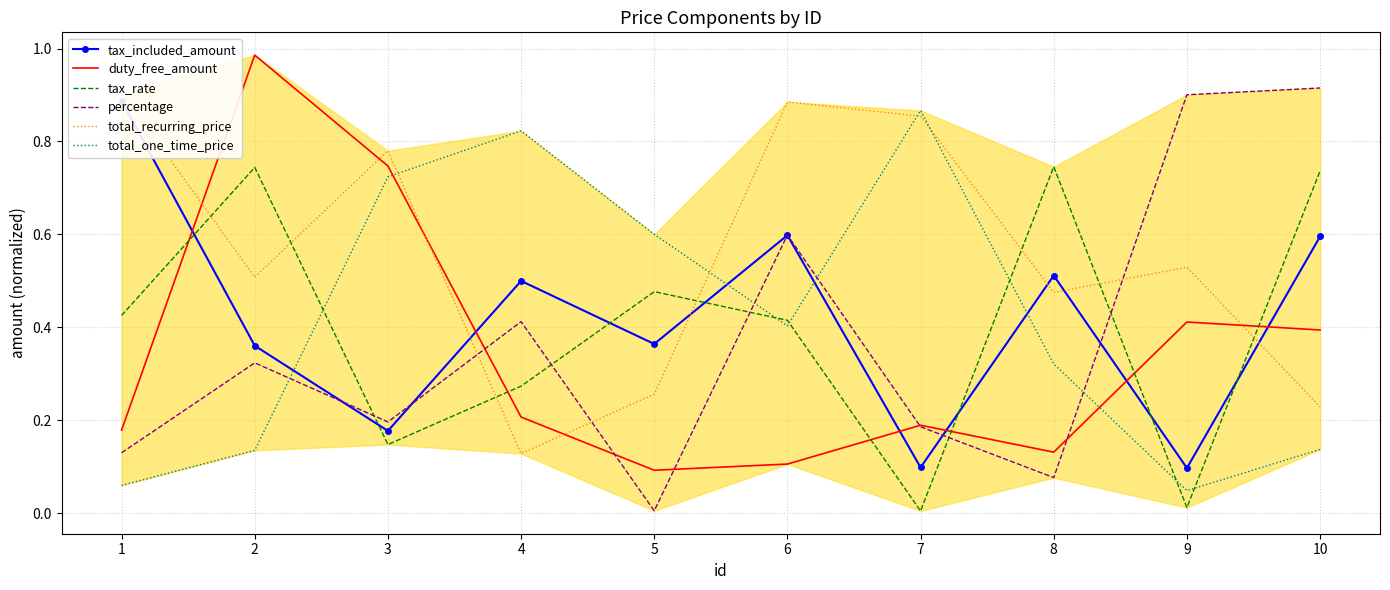

True or false: tax_included_amount and percentage cross at least once.

True